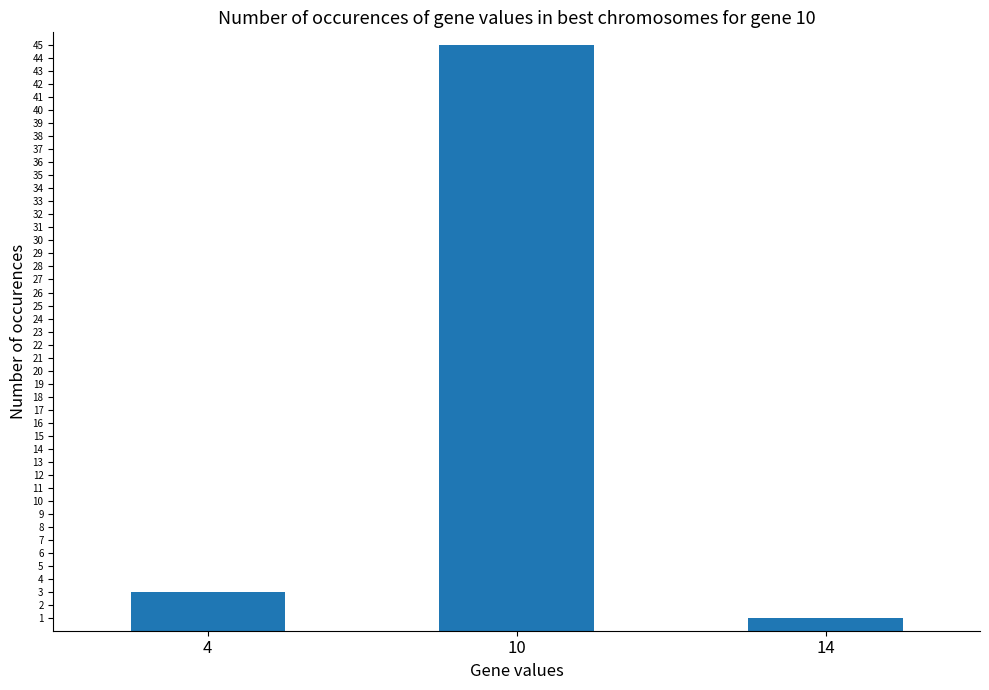

The chart shows a value of 3 at 4. True or false?

True